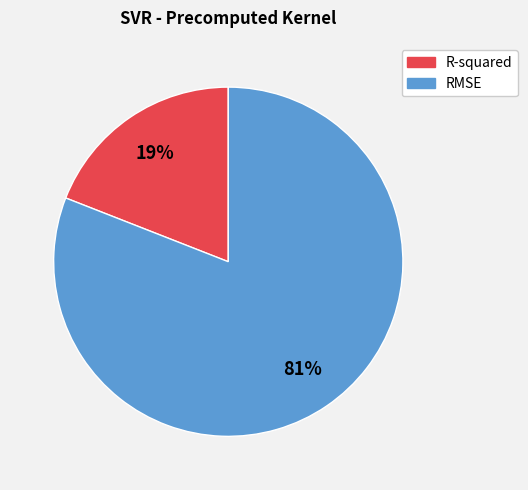

Count the number of slices in the pie.

2